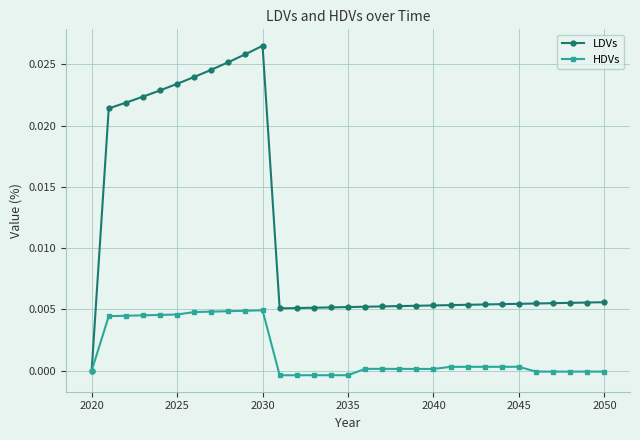

List the series in order of their overall mean, lowest first.

HDVs, LDVs